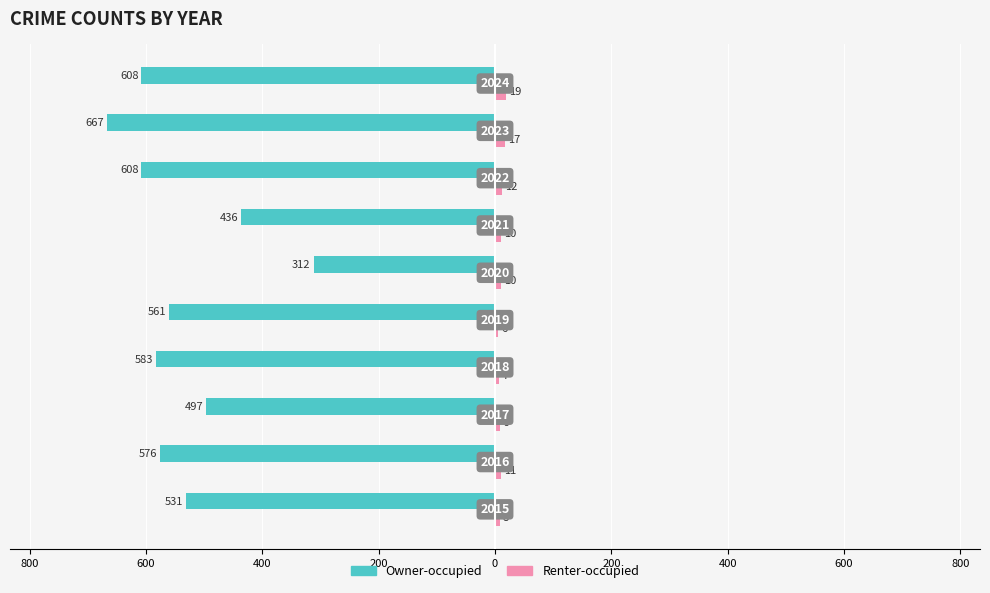

What are all the series names shown in the legend?

Owner-occupied, Renter-occupied